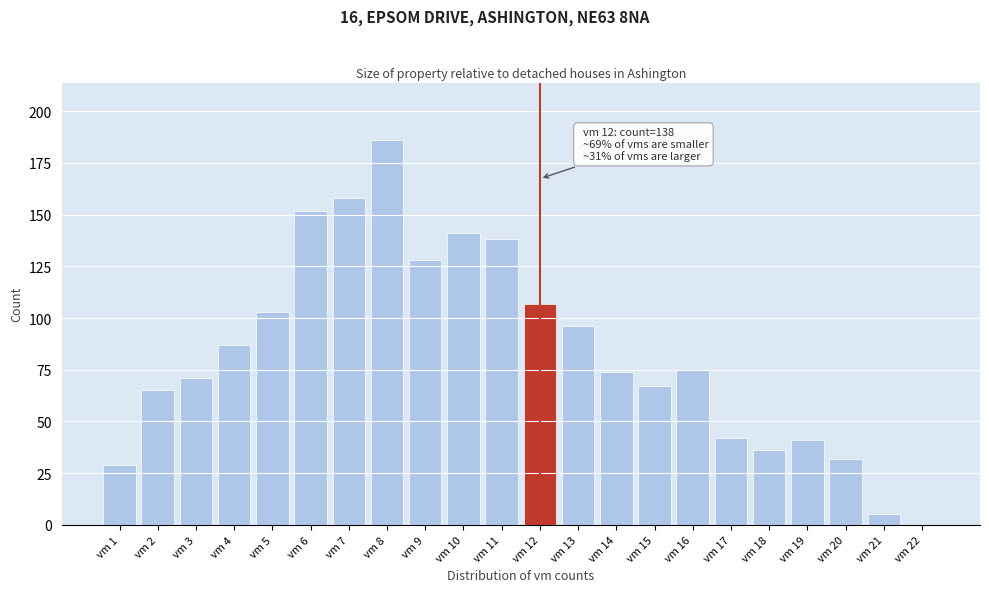

Reading left to right, what are all the values shown in this chart?

vm 1=29	vm 2=65	vm 3=71	vm 4=87	vm 5=103	vm 6=152	vm 7=158	vm 8=186	vm 9=128	vm 10=141	vm 11=138	vm 12=107	vm 13=96	vm 14=74	vm 15=67	vm 16=75	vm 17=42	vm 18=36	vm 19=41	vm 20=32	vm 21=5	vm 22=0